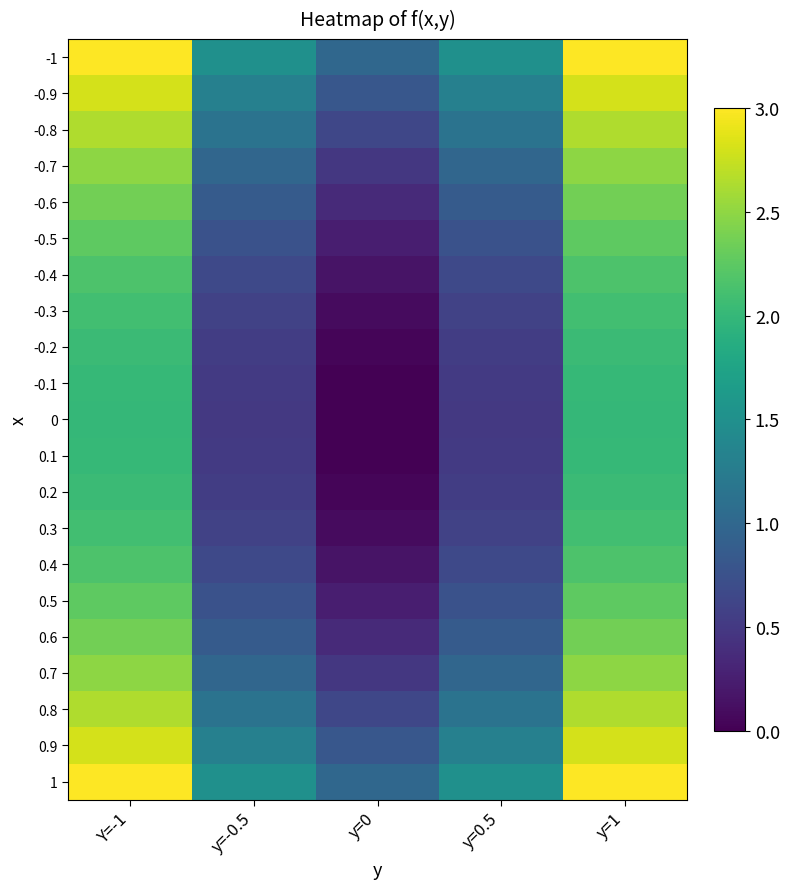

Reading left to right, what are all the values shown in this chart?

-1: Y=-1=3.0	y=-0.5=1.5	y=0=1.0	y=0.5=1.5	y=1=3.0
-0.9: Y=-1=2.8	y=-0.5=1.3	y=0=0.8	y=0.5=1.3	y=1=2.8
-0.8: Y=-1=2.6	y=-0.5=1.1	y=0=0.6	y=0.5=1.1	y=1=2.6
-0.7: Y=-1=2.5	y=-0.5=1.0	y=0=0.5	y=0.5=1.0	y=1=2.5
-0.6: Y=-1=2.4	y=-0.5=0.9	y=0=0.4	y=0.5=0.9	y=1=2.4
-0.5: Y=-1=2.2	y=-0.5=0.8	y=0=0.2	y=0.5=0.8	y=1=2.2
-0.4: Y=-1=2.2	y=-0.5=0.7	y=0=0.2	y=0.5=0.7	y=1=2.2
-0.3: Y=-1=2.1	y=-0.5=0.6	y=0=0.1	y=0.5=0.6	y=1=2.1
-0.2: Y=-1=2.0	y=-0.5=0.5	y=0=0.0	y=0.5=0.5	y=1=2.0
-0.1: Y=-1=2.0	y=-0.5=0.5	y=0=0.0	y=0.5=0.5	y=1=2.0
0: Y=-1=2.0	y=-0.5=0.5	y=0=0.0	y=0.5=0.5	y=1=2.0
0.1: Y=-1=2.0	y=-0.5=0.5	y=0=0.0	y=0.5=0.5	y=1=2.0
0.2: Y=-1=2.0	y=-0.5=0.5	y=0=0.0	y=0.5=0.5	y=1=2.0
0.3: Y=-1=2.1	y=-0.5=0.6	y=0=0.1	y=0.5=0.6	y=1=2.1
0.4: Y=-1=2.2	y=-0.5=0.7	y=0=0.2	y=0.5=0.7	y=1=2.2
0.5: Y=-1=2.2	y=-0.5=0.8	y=0=0.2	y=0.5=0.8	y=1=2.2
0.6: Y=-1=2.4	y=-0.5=0.9	y=0=0.4	y=0.5=0.9	y=1=2.4
0.7: Y=-1=2.5	y=-0.5=1.0	y=0=0.5	y=0.5=1.0	y=1=2.5
0.8: Y=-1=2.6	y=-0.5=1.1	y=0=0.6	y=0.5=1.1	y=1=2.6
0.9: Y=-1=2.8	y=-0.5=1.3	y=0=0.8	y=0.5=1.3	y=1=2.8
1: Y=-1=3.0	y=-0.5=1.5	y=0=1.0	y=0.5=1.5	y=1=3.0